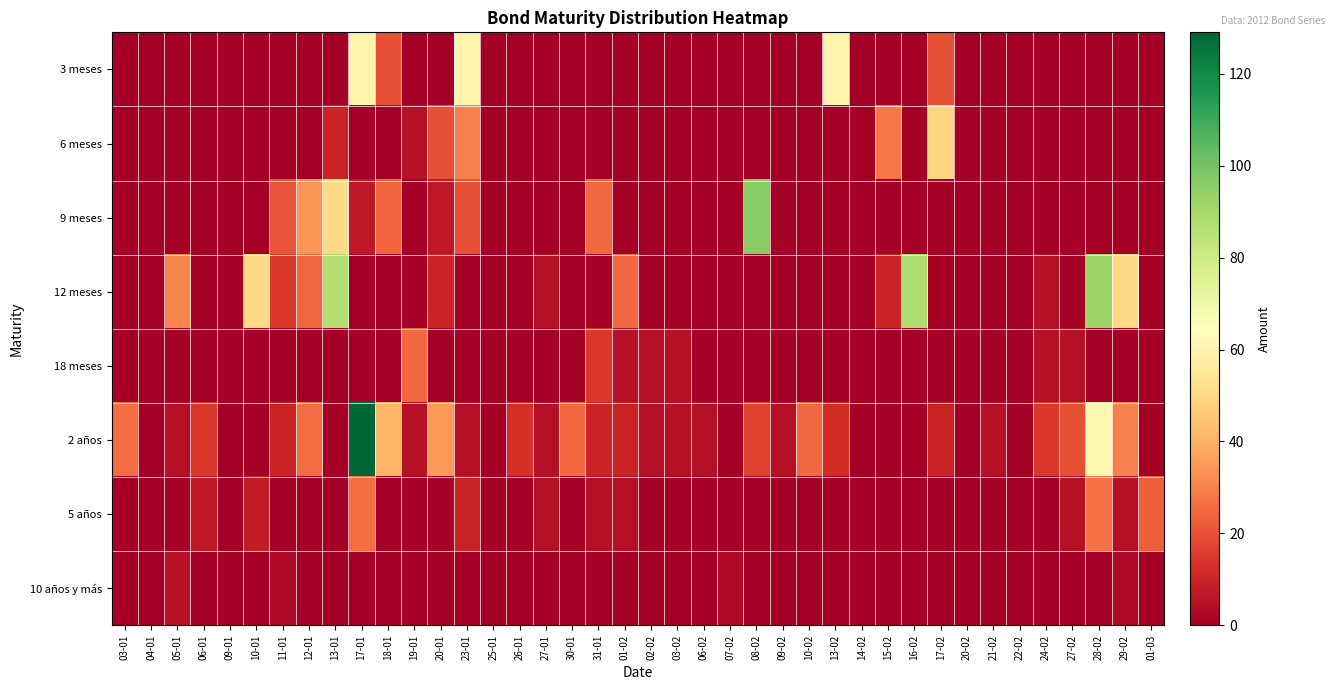

Reading left to right, list all the values displayed in this chart.

3 meses: 03-01=0	04-01=0	05-01=0	06-01=0	09-01=0	10-01=0	11-01=0	12-01=0	13-01=0	17-01=60	18-01=20	19-01=0	20-01=0	23-01=60	25-01=0	26-01=0	27-01=0	30-01=0	31-01=0	01-02=0	02-02=0	03-02=0	06-02=0	07-02=0	08-02=0	09-02=0	10-02=0	13-02=60	14-02=0	15-02=0	16-02=0	17-02=20	20-02=0	21-02=0	22-02=0	24-02=0	27-02=0	28-02=0	29-02=0	01-03=0
6 meses: 03-01=0	04-01=0	05-01=0	06-01=0	09-01=0	10-01=0	11-01=0	12-01=0	13-01=10	17-01=0	18-01=0	19-01=5	20-01=20	23-01=30	25-01=0	26-01=0	27-01=0	30-01=0	31-01=0	01-02=0	02-02=0	03-02=0	06-02=0	07-02=0	08-02=0	09-02=0	10-02=0	13-02=0	14-02=0	15-02=28	16-02=0	17-02=49	20-02=0	21-02=0	22-02=0	24-02=0	27-02=0	28-02=0	29-02=0	01-03=0
9 meses: 03-01=0	04-01=0	05-01=0	06-01=0	09-01=0	10-01=0	11-01=21	12-01=34	13-01=50	17-01=7	18-01=24	19-01=0	20-01=7	23-01=20	25-01=0	26-01=0	27-01=0	30-01=0	31-01=25	01-02=0	02-02=0	03-02=0	06-02=0	07-02=0	08-02=96	09-02=0	10-02=0	13-02=0	14-02=0	15-02=0	16-02=0	17-02=0	20-02=0	21-02=0	22-02=0	24-02=0	27-02=0	28-02=0	29-02=0	01-03=0
12 meses: 03-01=0	04-01=0	05-01=31	06-01=0	09-01=0	10-01=50	11-01=15	12-01=25	13-01=87	17-01=0	18-01=0	19-01=0	20-01=10	23-01=0	25-01=0	26-01=0	27-01=5	30-01=0	31-01=0	01-02=25	02-02=0	03-02=0	06-02=0	07-02=0	08-02=0	09-02=0	10-02=0	13-02=0	14-02=0	15-02=10	16-02=88	17-02=0	20-02=0	21-02=0	22-02=0	24-02=5	27-02=0	28-02=92	29-02=50	01-03=0
18 meses: 03-01=0	04-01=0	05-01=0	06-01=0	09-01=0	10-01=0	11-01=0	12-01=0	13-01=0	17-01=0	18-01=0	19-01=25	20-01=0	23-01=0	25-01=0	26-01=0	27-01=0	30-01=0	31-01=15	01-02=5	02-02=5	03-02=5	06-02=0	07-02=0	08-02=0	09-02=0	10-02=0	13-02=0	14-02=0	15-02=0	16-02=0	17-02=0	20-02=0	21-02=0	22-02=0	24-02=5	27-02=5	28-02=0	29-02=0	01-03=0
2 años: 03-01=26	04-01=0	05-01=5	06-01=15	09-01=0	10-01=0	11-01=10	12-01=26	13-01=0	17-01=129	18-01=41	19-01=5	20-01=35	23-01=5	25-01=0	26-01=13	27-01=5	30-01=25	31-01=10	01-02=10	02-02=5	03-02=5	06-02=5	07-02=0	08-02=17	09-02=5	10-02=25	13-02=12	14-02=0	15-02=0	16-02=0	17-02=10	20-02=0	21-02=5	22-02=0	24-02=15	27-02=20	28-02=61	29-02=30	01-03=0
5 años: 03-01=0	04-01=0	05-01=0	06-01=7	09-01=0	10-01=8	11-01=0	12-01=0	13-01=0	17-01=26	18-01=0	19-01=0	20-01=0	23-01=10	25-01=0	26-01=0	27-01=5	30-01=0	31-01=5	01-02=5	02-02=0	03-02=0	06-02=0	07-02=0	08-02=0	09-02=0	10-02=0	13-02=0	14-02=0	15-02=0	16-02=0	17-02=0	20-02=0	21-02=0	22-02=0	24-02=0	27-02=5	28-02=27	29-02=5	01-03=23
10 años y más: 03-01=0	04-01=0	05-01=5	06-01=0	09-01=0	10-01=0	11-01=3	12-01=0	13-01=0	17-01=0	18-01=0	19-01=0	20-01=0	23-01=0	25-01=0	26-01=0	27-01=0	30-01=0	31-01=0	01-02=0	02-02=0	03-02=0	06-02=0	07-02=3	08-02=0	09-02=0	10-02=0	13-02=0	14-02=0	15-02=0	16-02=0	17-02=0	20-02=0	21-02=0	22-02=0	24-02=0	27-02=0	28-02=0	29-02=3	01-03=0